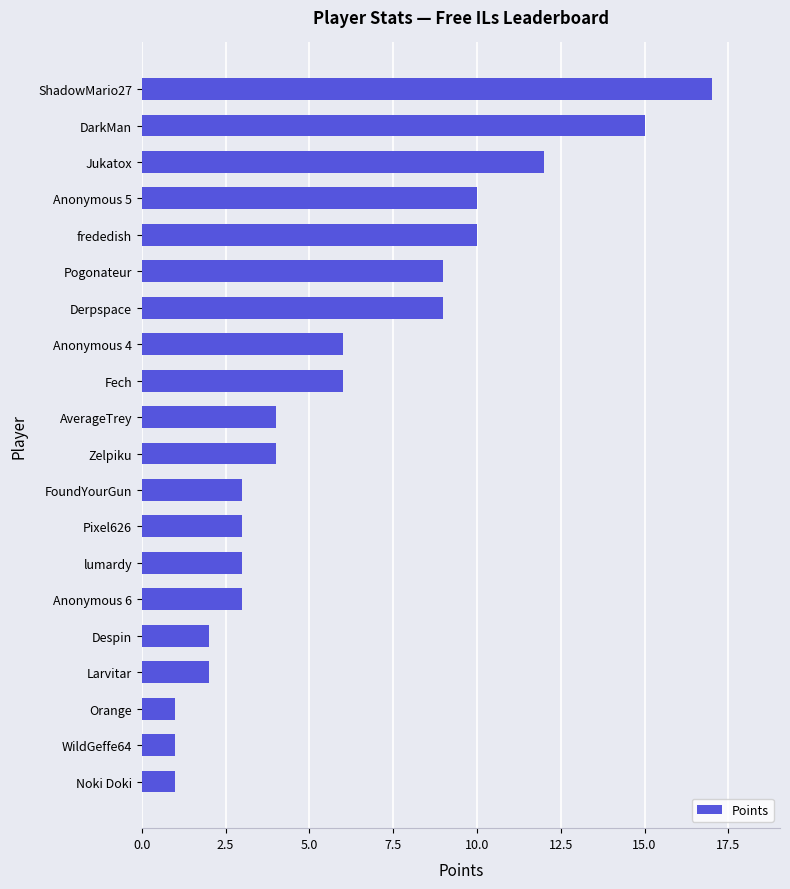

Approximately how many times larger is the value at Anonymous 4 compared to Anonymous 5?

0.6